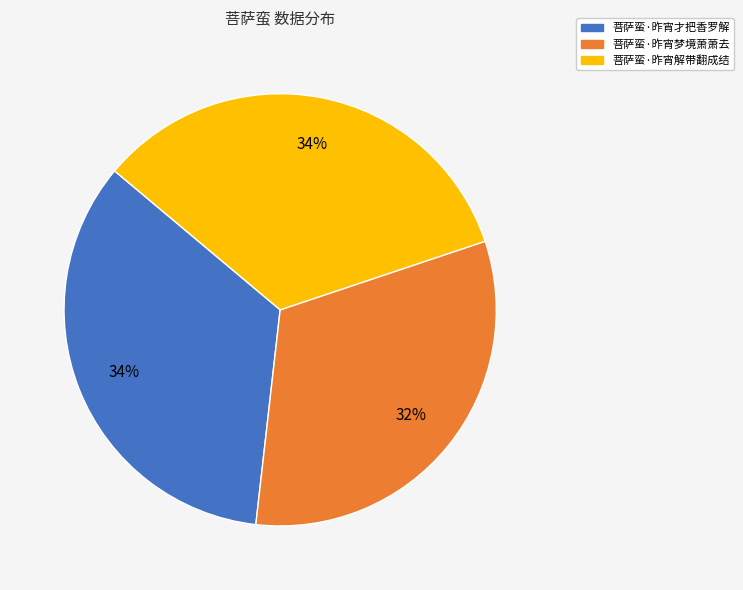

To the nearest percent, what is the difference between the 菩萨蛮·昨宵梦境萧萧去 and 菩萨蛮·昨宵解带翻成结 slice percentages?

2%